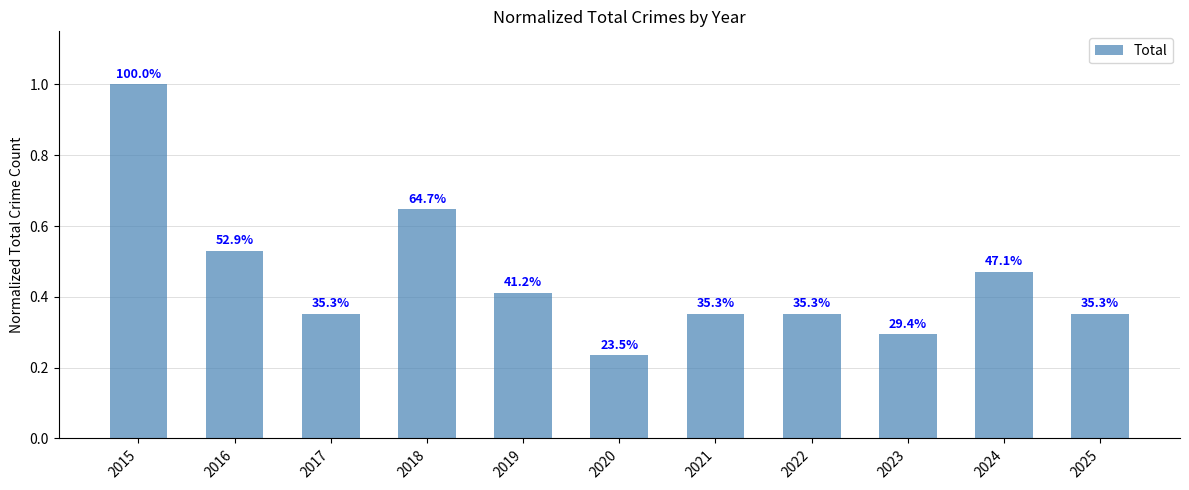

Reading right to left, list all the values displayed in this chart.

2025=0.4	2024=0.5	2023=0.3	2022=0.4	2021=0.4	2020=0.2	2019=0.4	2018=0.6	2017=0.4	2016=0.5	2015=1.0